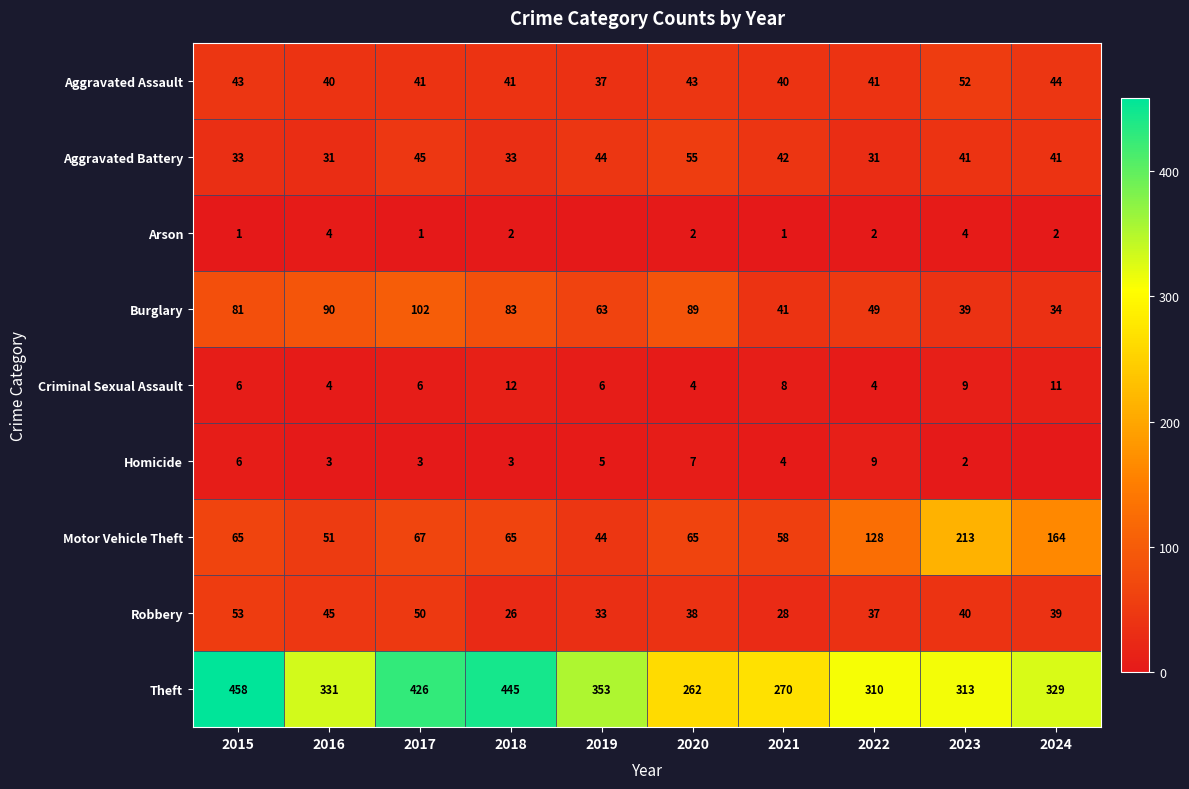

What is the average value of the Criminal Sexual Assault series?

7